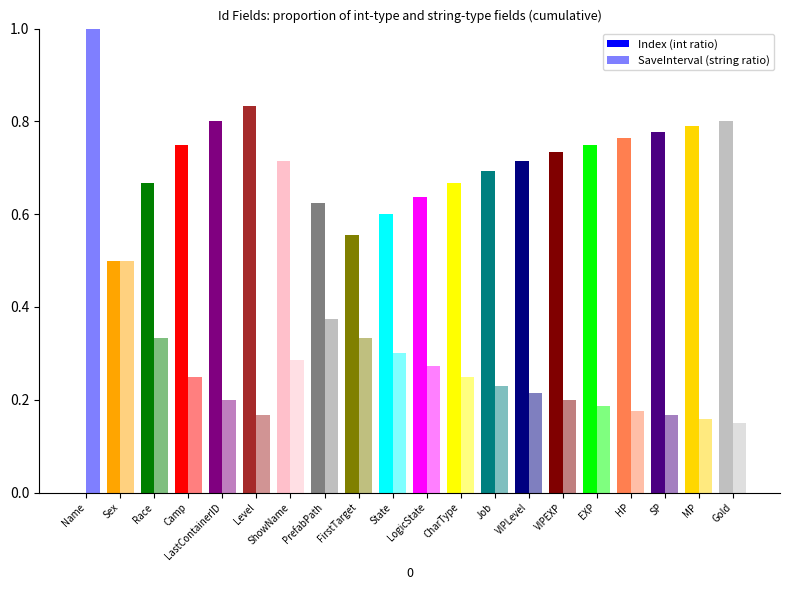

Does the chart contain stacked bars?

No